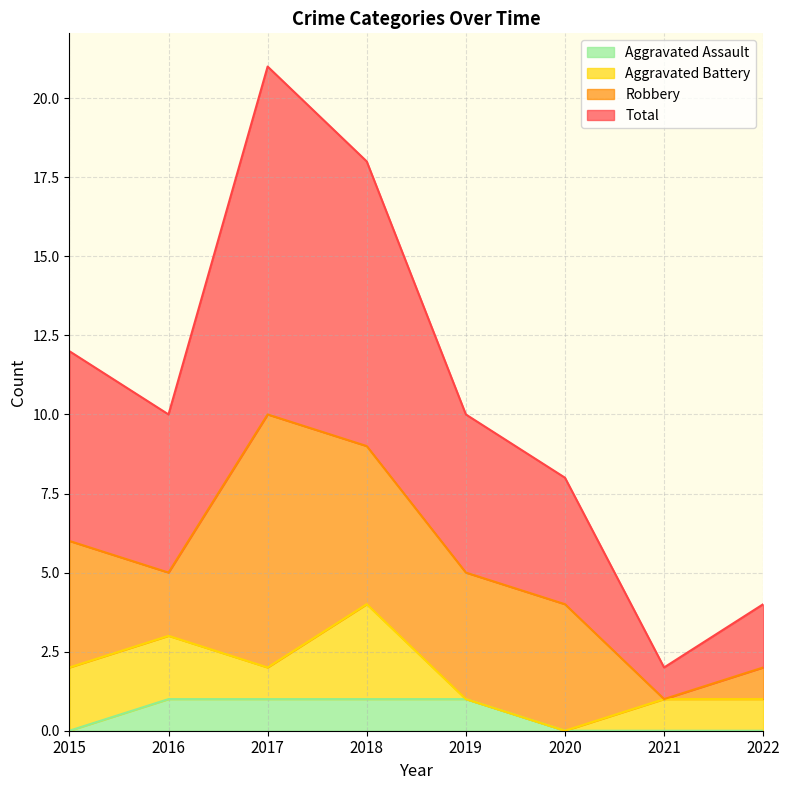

Is the value of Total at 2017 greater than the value of Aggravated Assault at 2016?

Yes